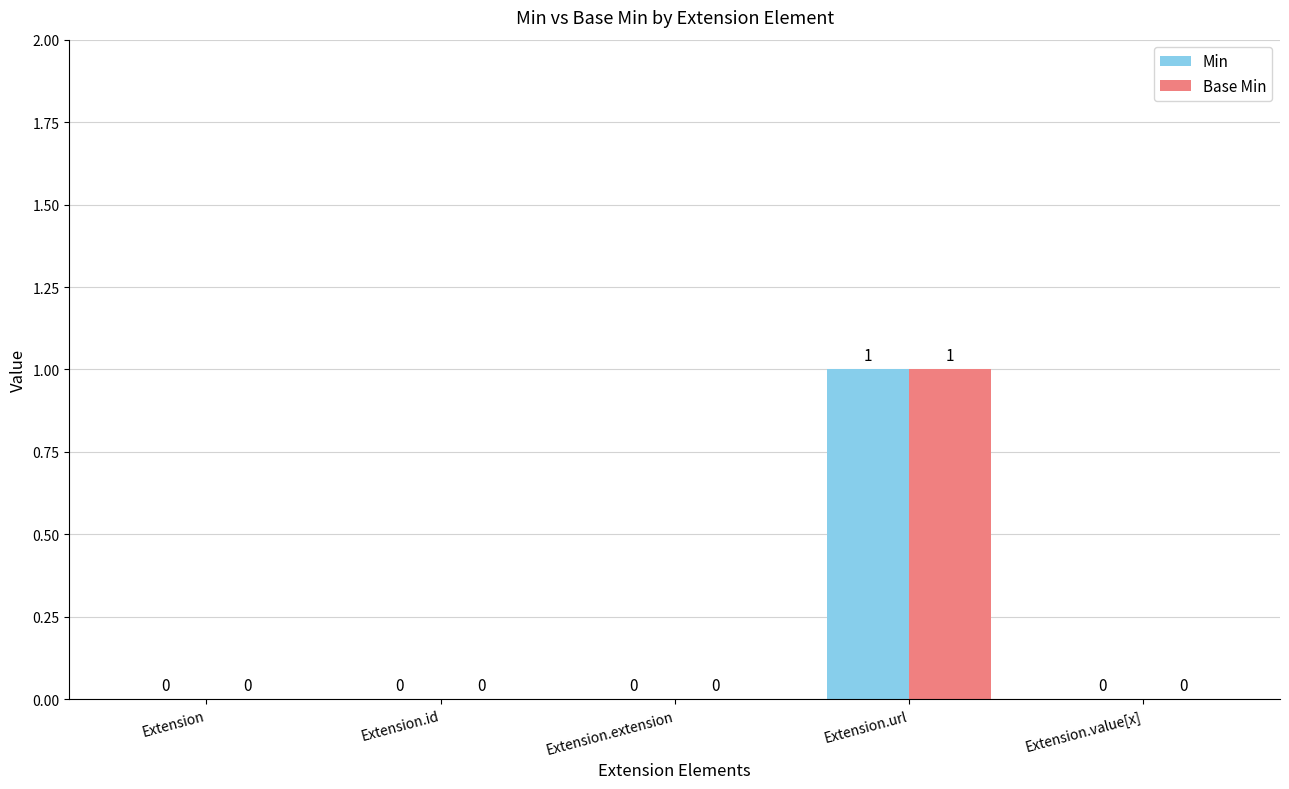

At which label does Base Min reach its peak?

Extension.url